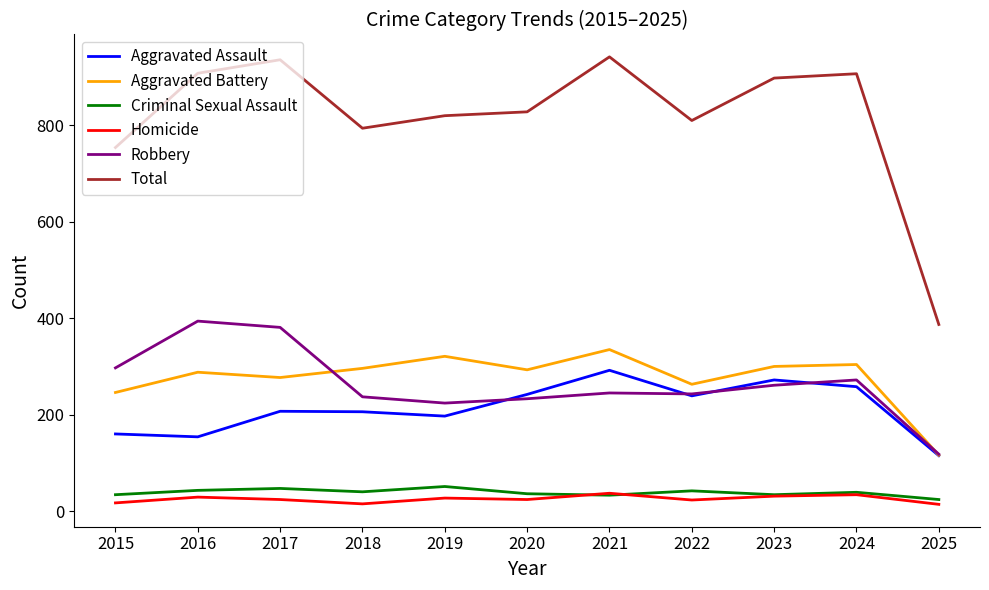

How many series are shown in this chart?

6